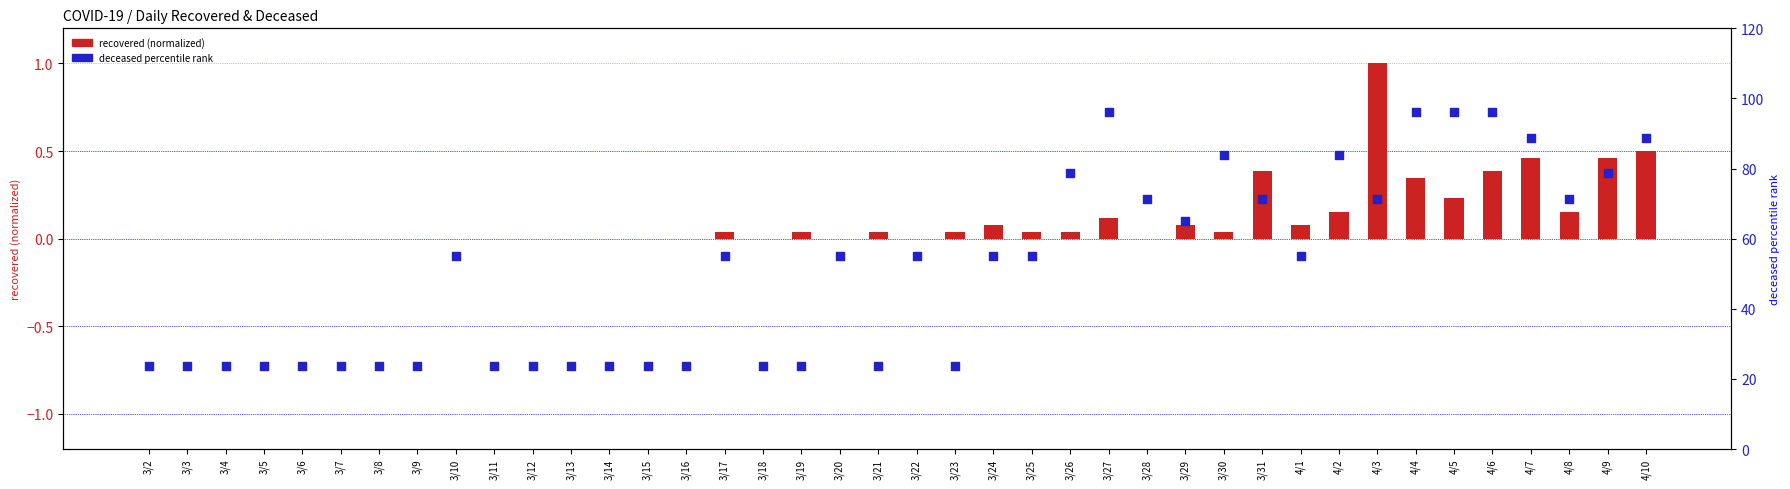

At which category is the sum across all series the highest?

4/6